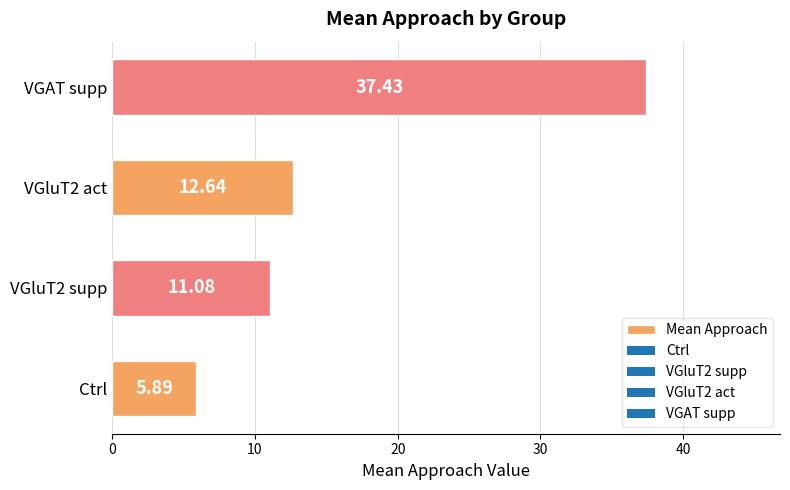

At which category does the chart reach its peak across all series?

VGAT supp